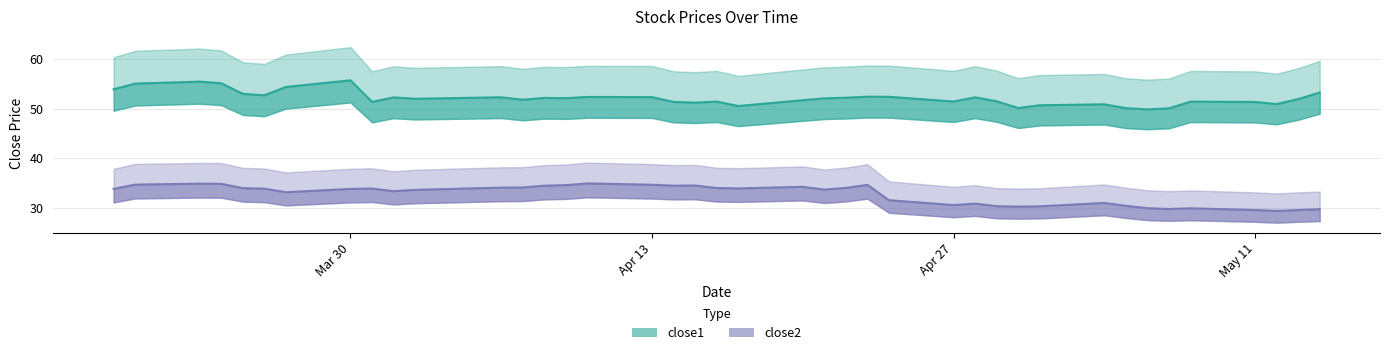

What is the total value across all series at 2015-04-21?

85.8